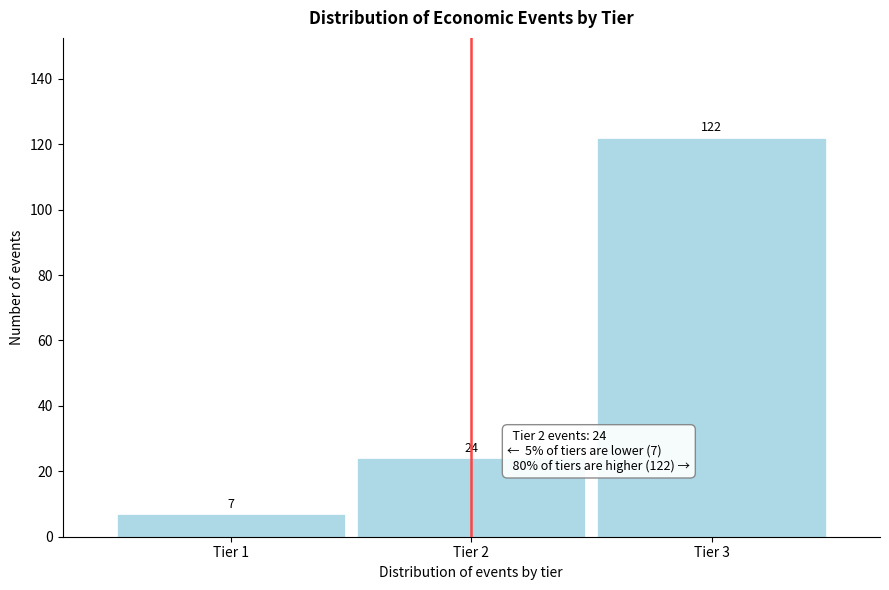

Reading left to right, list all the values displayed in this chart.

Tier 1=7	Tier 2=24	Tier 3=122